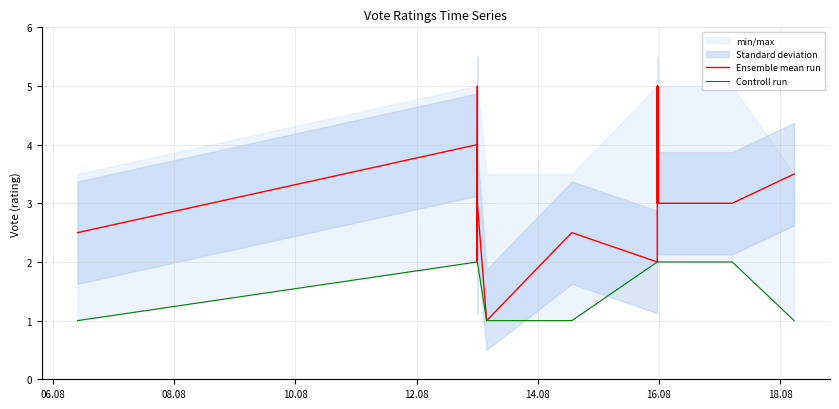

What is the value of the Ensemble mean run point at the 27th from the left?

2.5